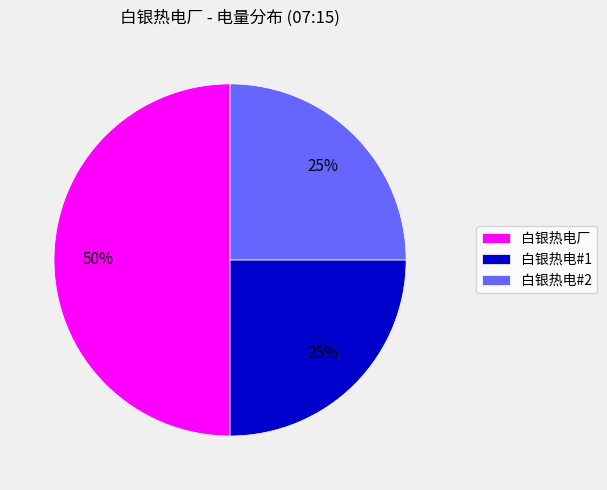

Do 白银热电#1 and 白银热电厂 together represent more than half of the pie?

Yes